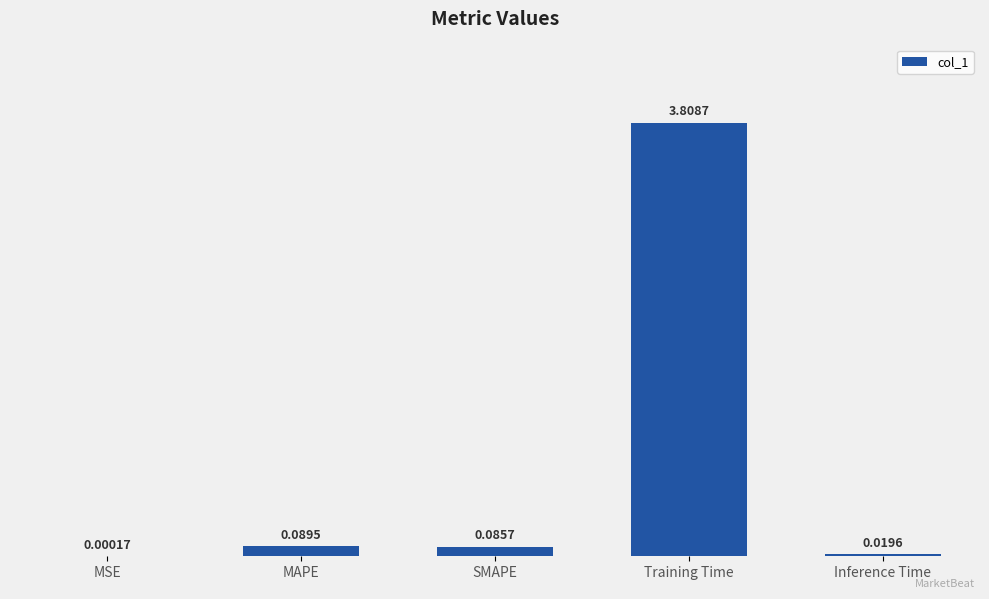

What is the maximum value shown in the chart?

3.8